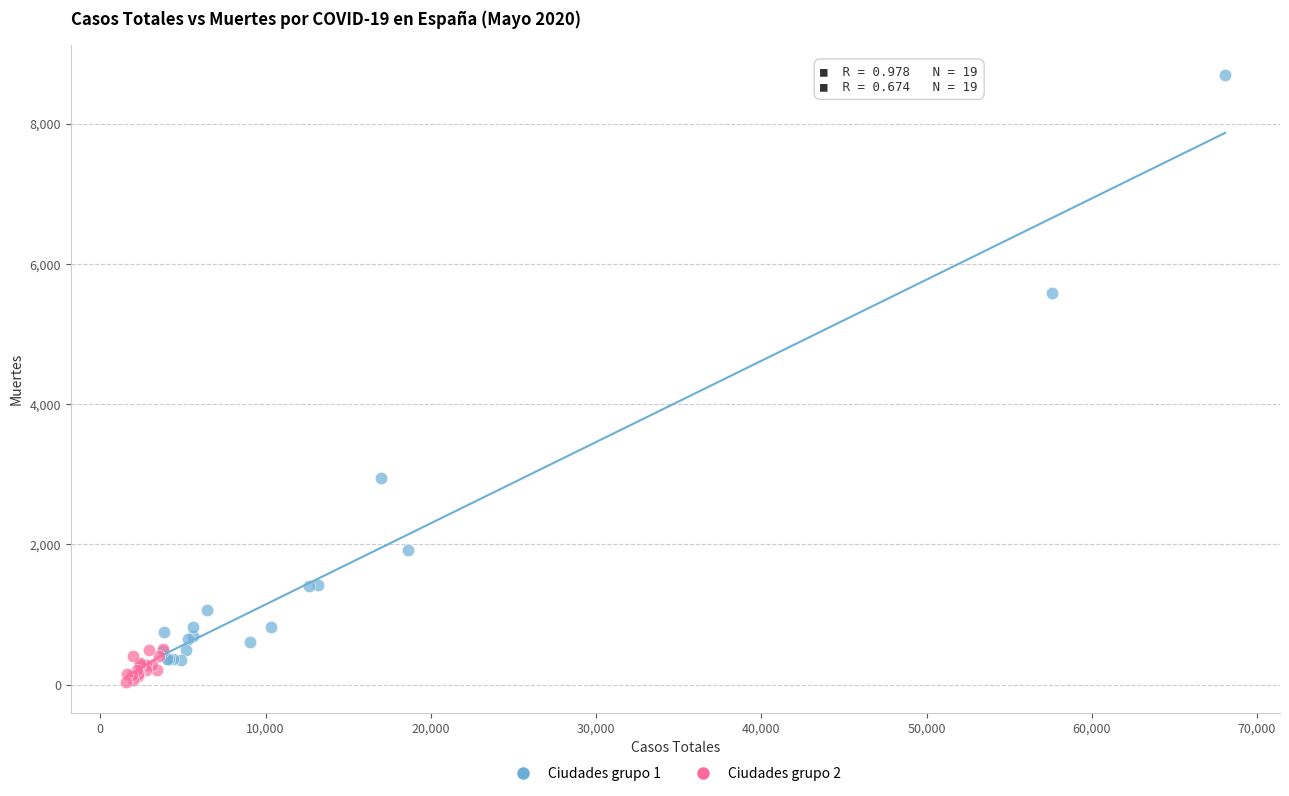

Which series has the largest Y range (max minus min)?

Ciudades grupo 1